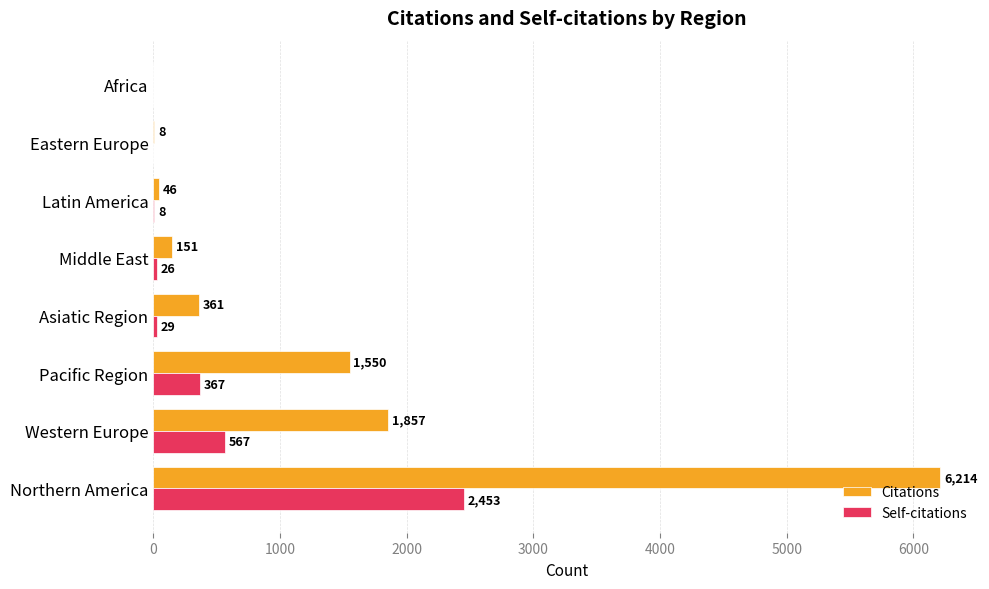

How many series are shown in this chart?

2